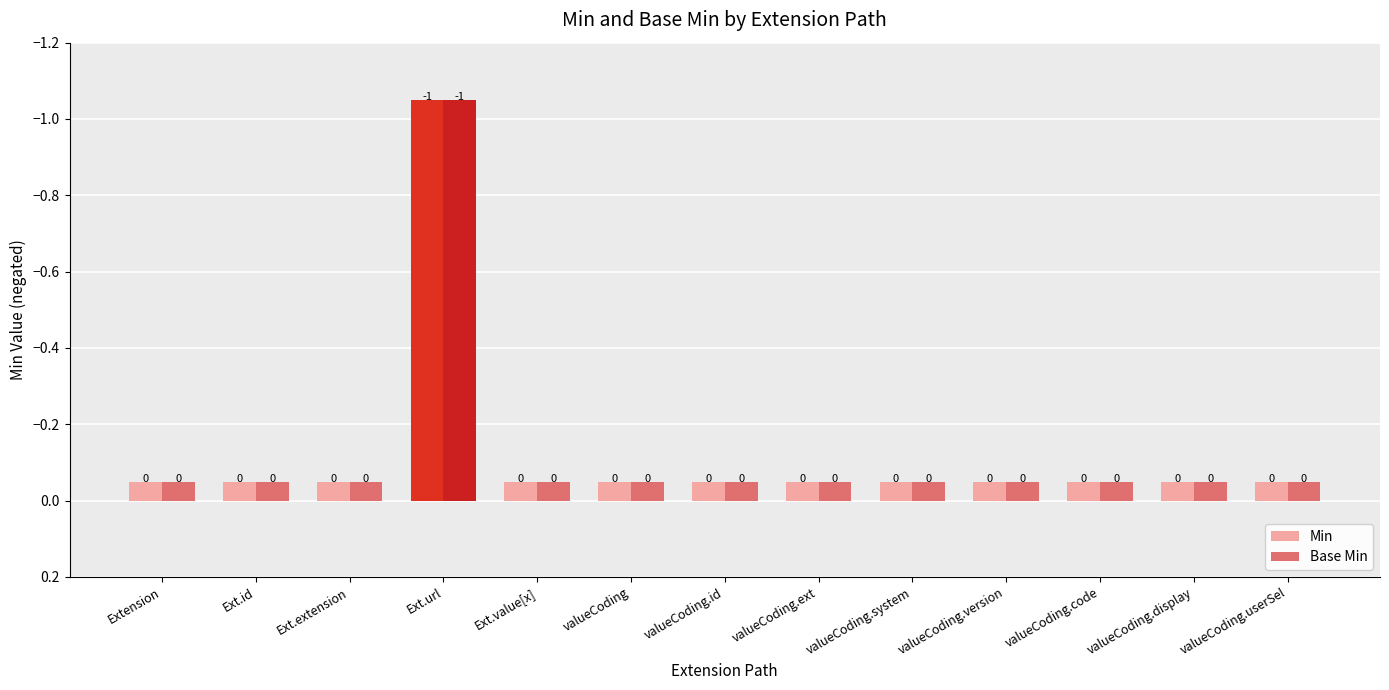

What is the difference between the maximum and minimum values in the Min series?

1.0